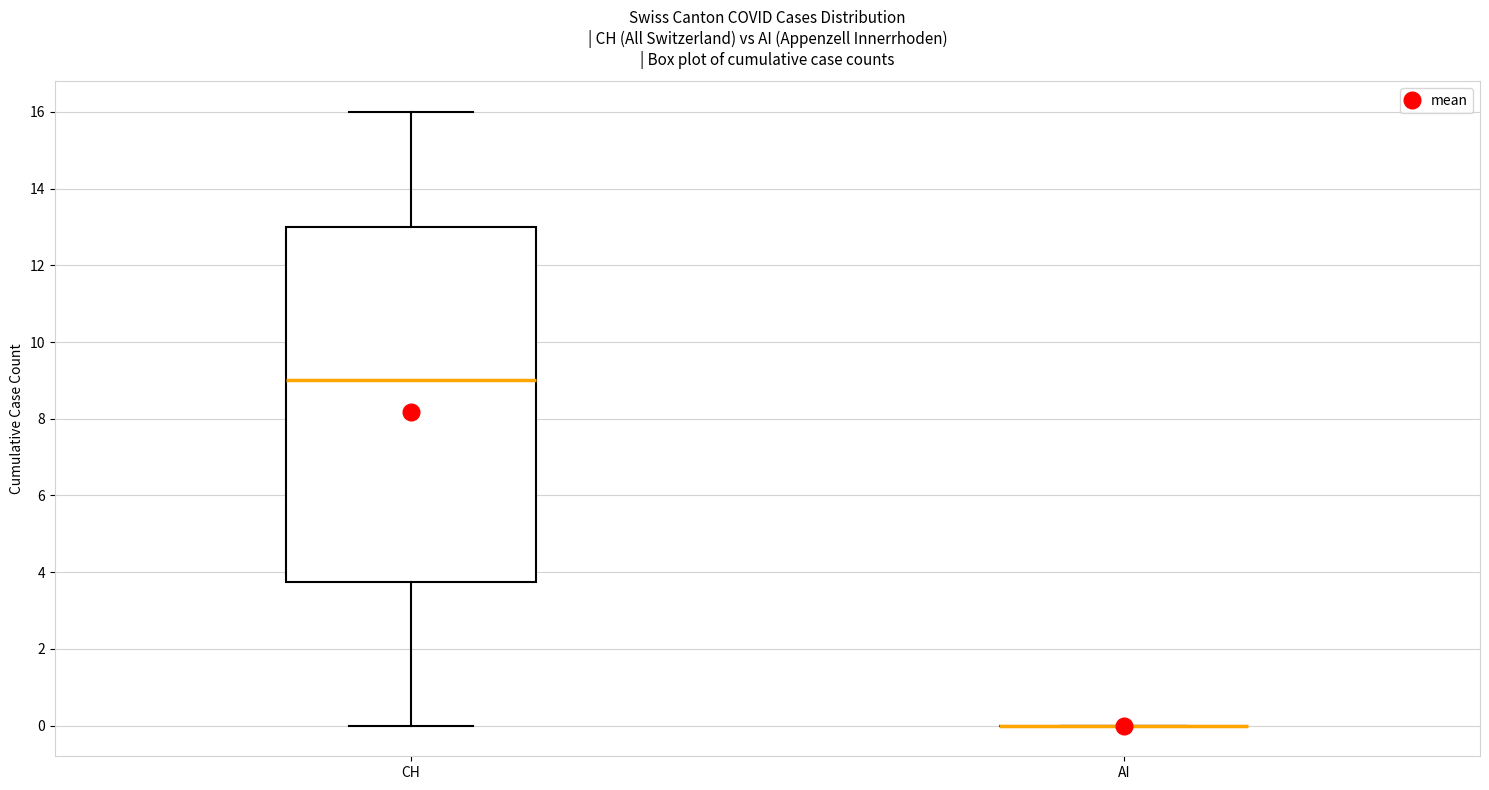

Comparing the boxes themselves (not the whiskers), which one is the tallest?

CH